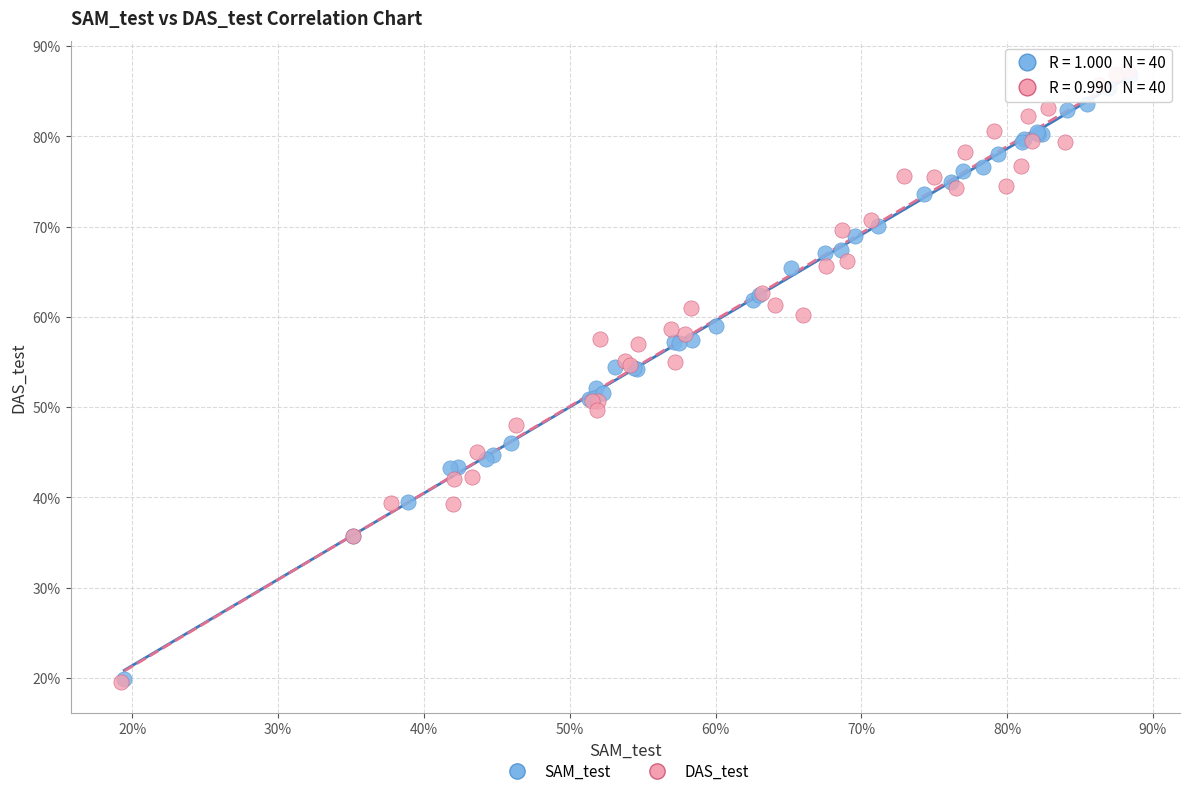

What are all the series names shown in the legend?

SAM_test, DAS_test